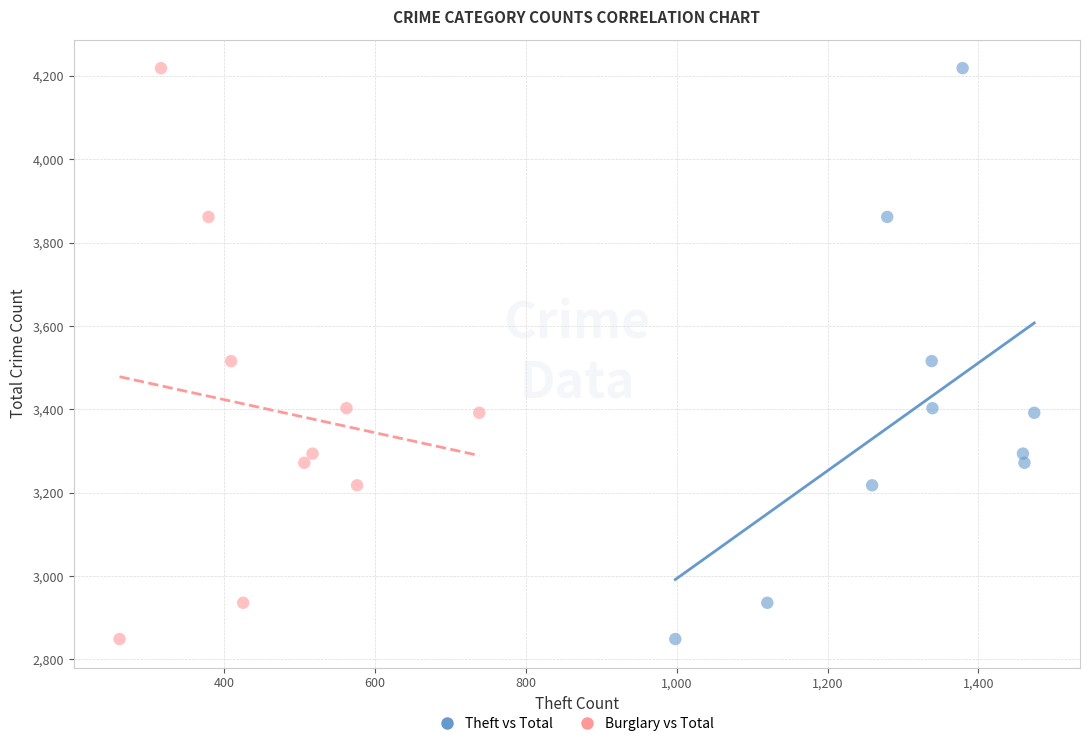

What are all the series names shown in the legend?

Theft vs Total, Burglary vs Total